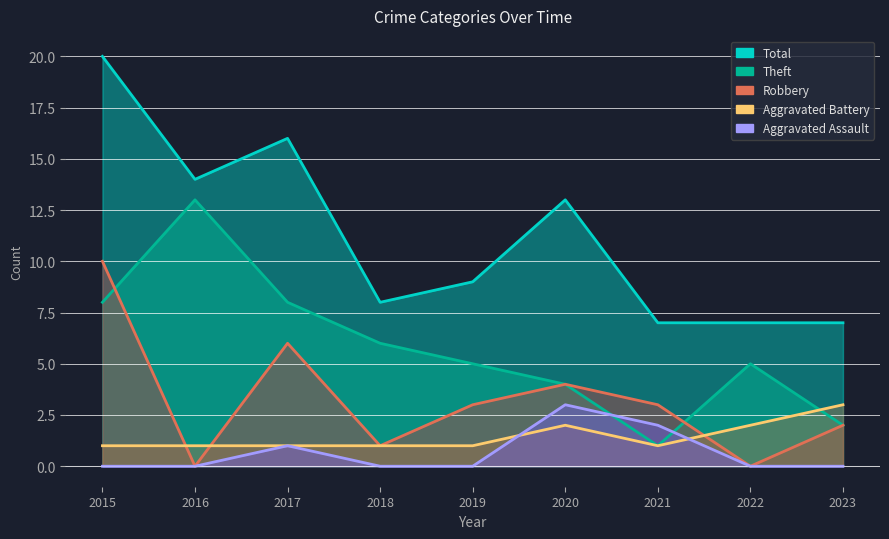

What is the average value of the Aggravated Assault series?

1